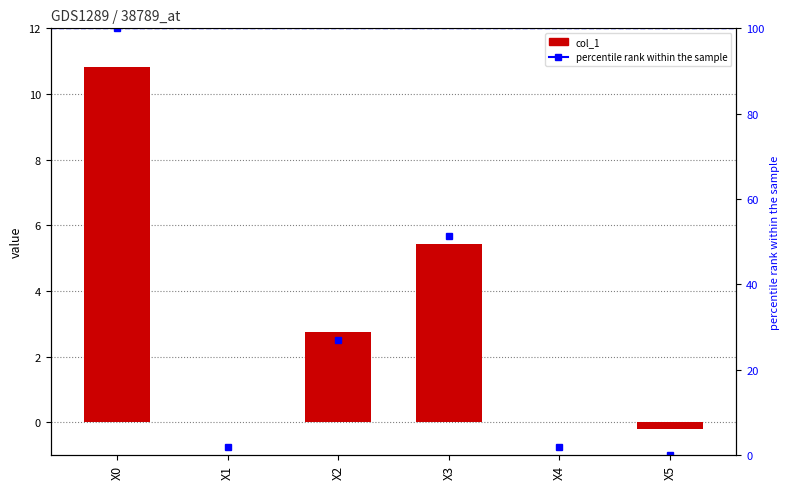

Rank the series by their maximum value, from highest to lowest.

percentile rank within the sample, col_1